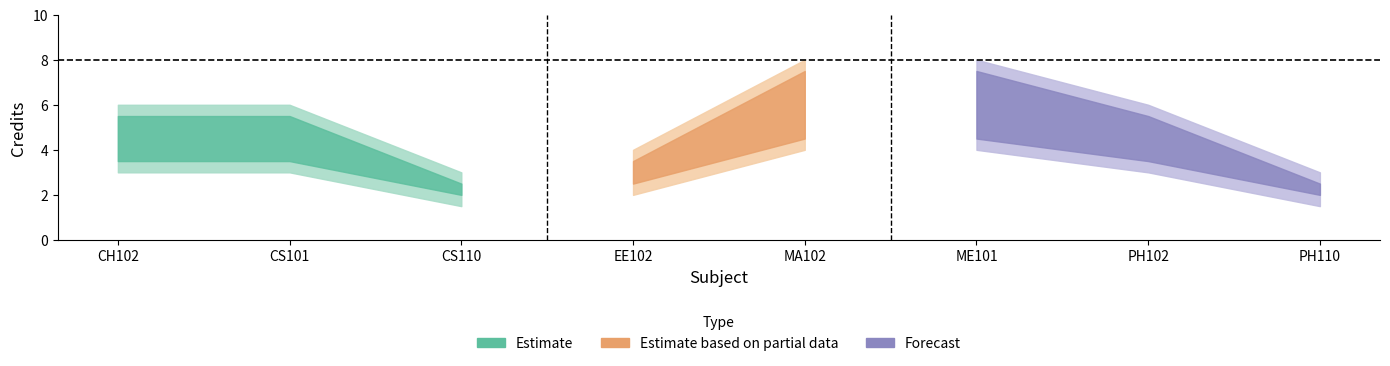

True or false: Credit and Credit_upper intersect in this chart.

False